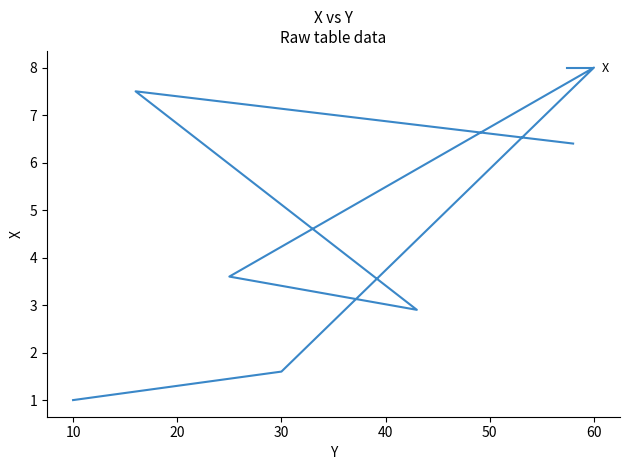

What is the value of the 4th point from the left?

3.6